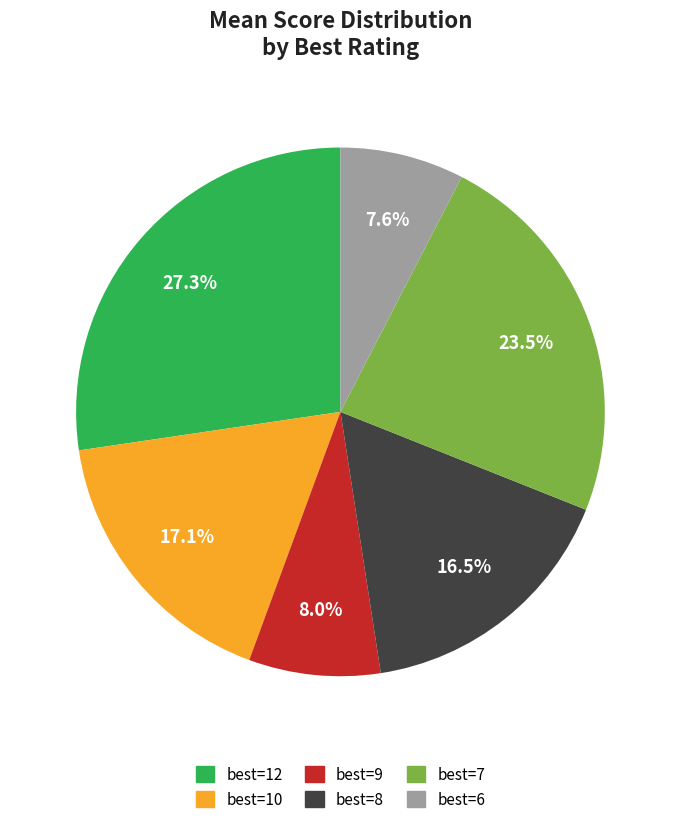

Does any single category account for the majority?

No